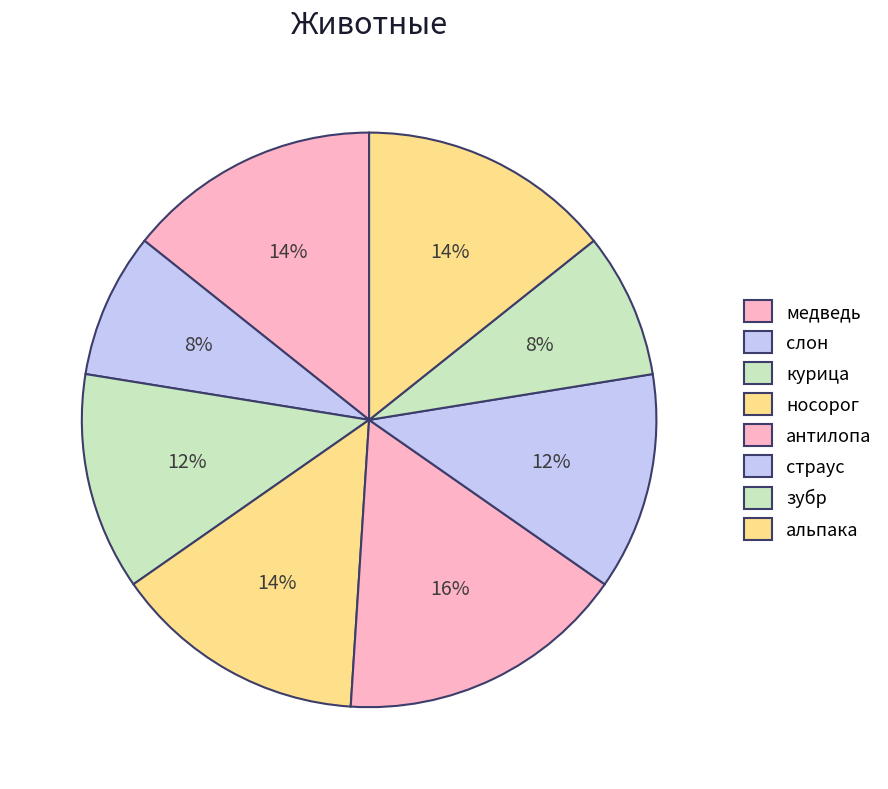

The антилопа slice represents 23% of the pie. True or false?

False